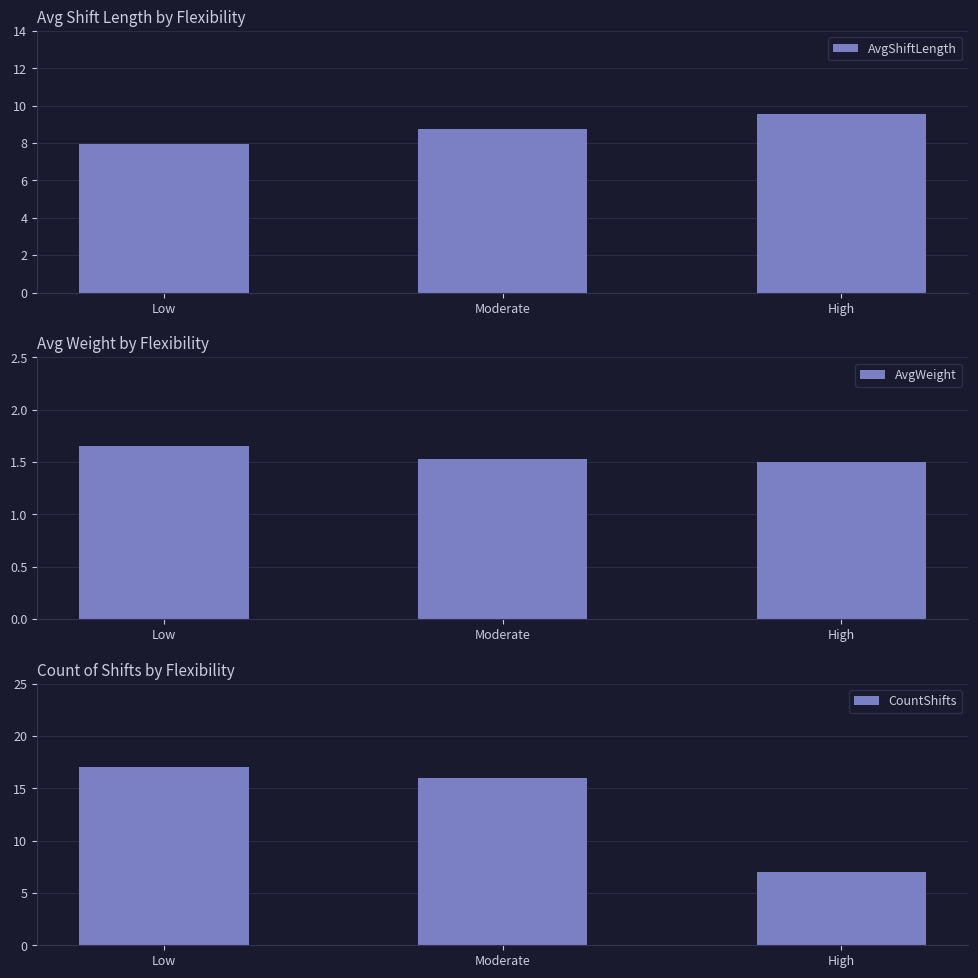

Reading left to right, what are all the values shown in this chart?

AvgShiftLength: 7.9	8.8	9.6
AvgWeight: 1.6	1.5	1.5
CountShifts: 17.0	16.0	7.0